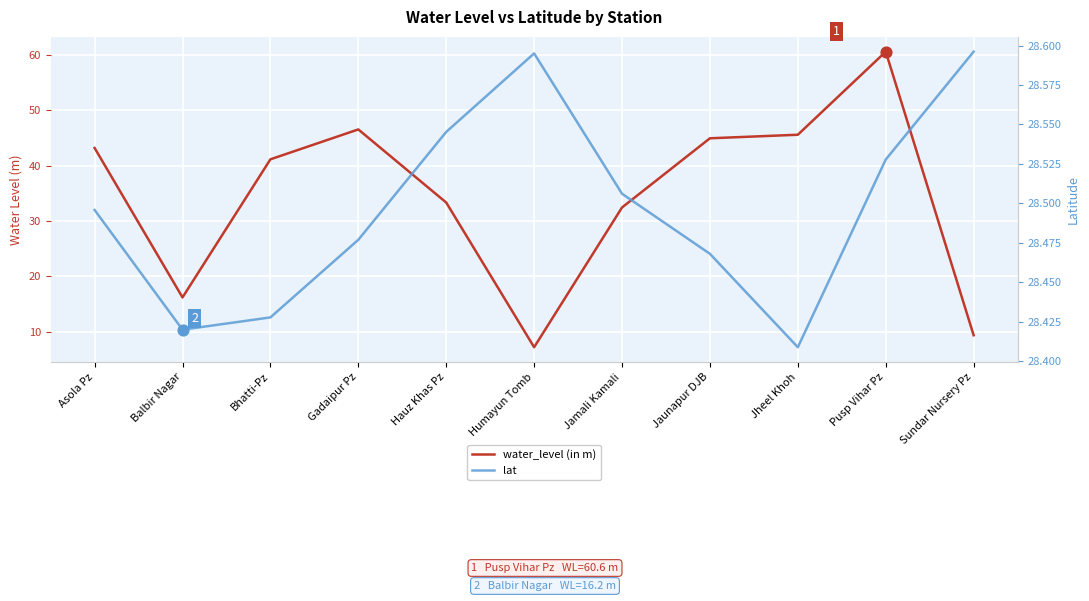

What are all the series names shown in the legend?

water_level (in m), lat